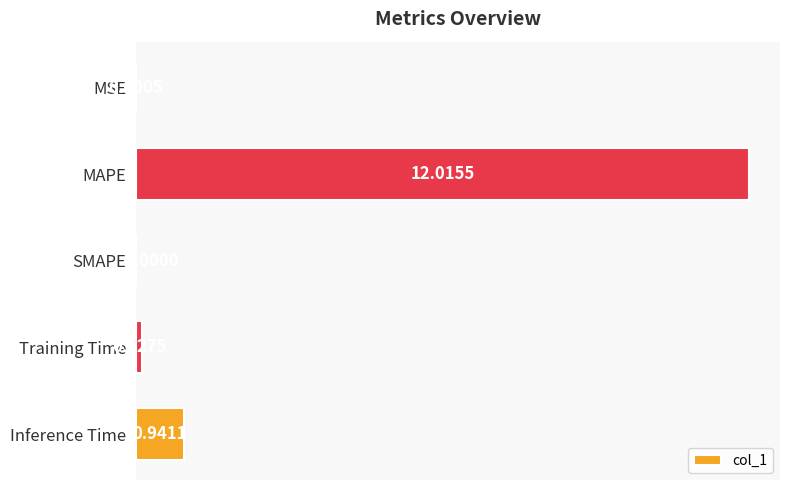

At which label is the value closest to 6?

Inference Time